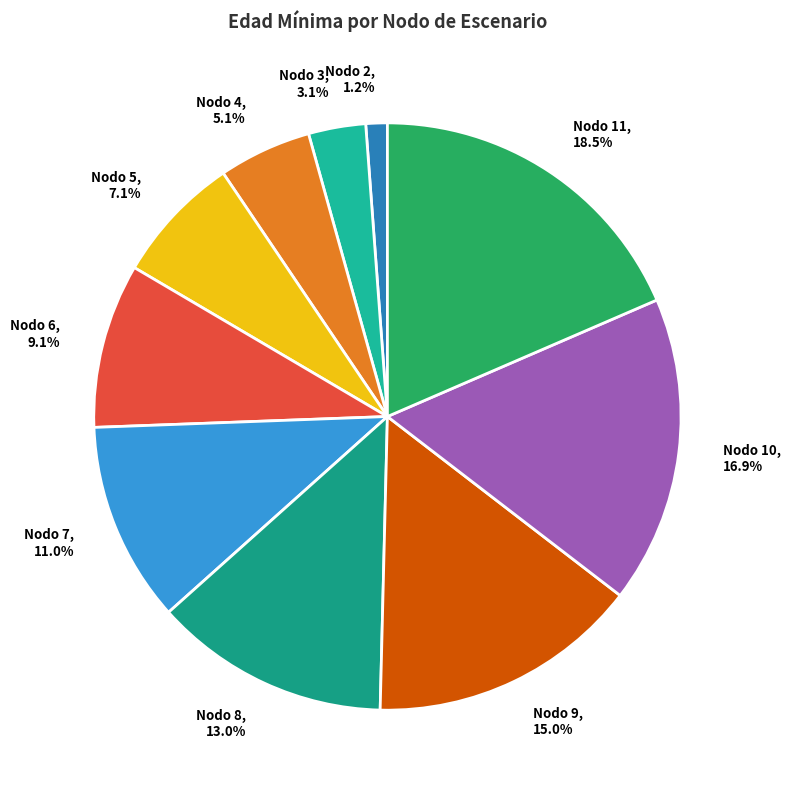

Rank the categories by value from lowest to highest.

Nodo 2, Nodo 3, Nodo 4, Nodo 5, Nodo 6, Nodo 7, Nodo 8, Nodo 9, Nodo 10, Nodo 11